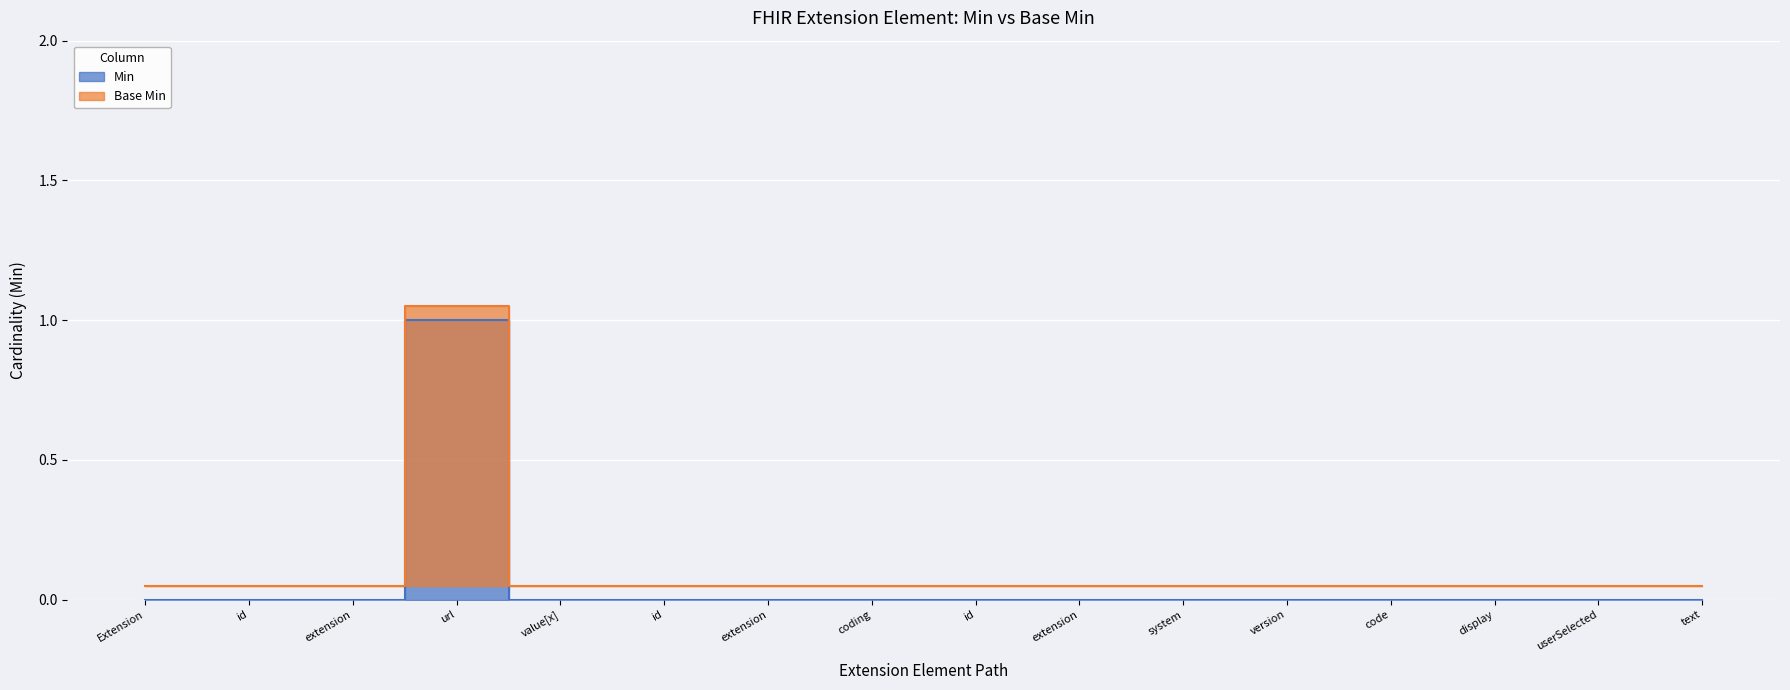

The Base Min series shows 0.1 at Extension. True or false?

True